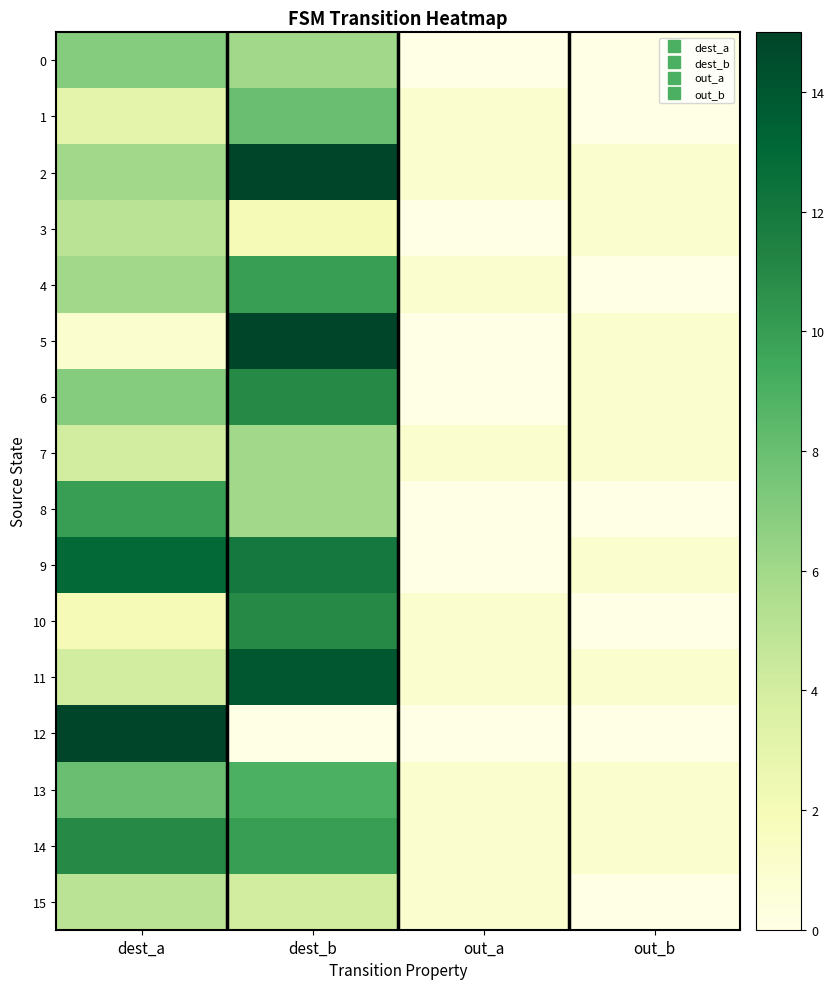

Reading right to left, what are all the values shown in this chart?

0: out_b=0	out_a=0	dest_b=6	dest_a=7
1: out_b=0	out_a=1	dest_b=8	dest_a=3
2: out_b=1	out_a=1	dest_b=15	dest_a=6
3: out_b=1	out_a=0	dest_b=2	dest_a=5
4: out_b=0	out_a=1	dest_b=10	dest_a=6
5: out_b=1	out_a=0	dest_b=15	dest_a=1
6: out_b=1	out_a=0	dest_b=11	dest_a=7
7: out_b=1	out_a=1	dest_b=6	dest_a=4
8: out_b=0	out_a=0	dest_b=6	dest_a=10
9: out_b=1	out_a=0	dest_b=12	dest_a=13
10: out_b=0	out_a=1	dest_b=11	dest_a=2
11: out_b=1	out_a=1	dest_b=14	dest_a=4
12: out_b=0	out_a=0	dest_b=0	dest_a=15
13: out_b=1	out_a=1	dest_b=9	dest_a=8
14: out_b=1	out_a=1	dest_b=10	dest_a=11
15: out_b=0	out_a=1	dest_b=4	dest_a=5